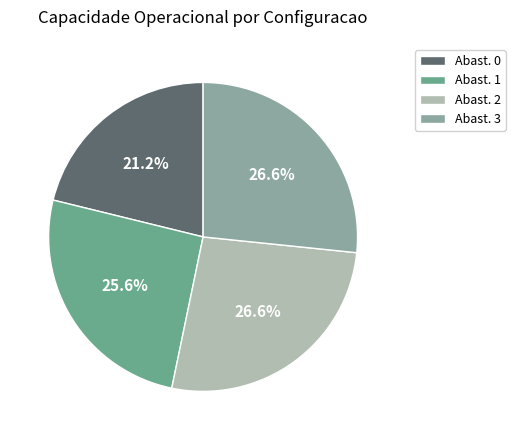

Count the number of slices in the pie.

4